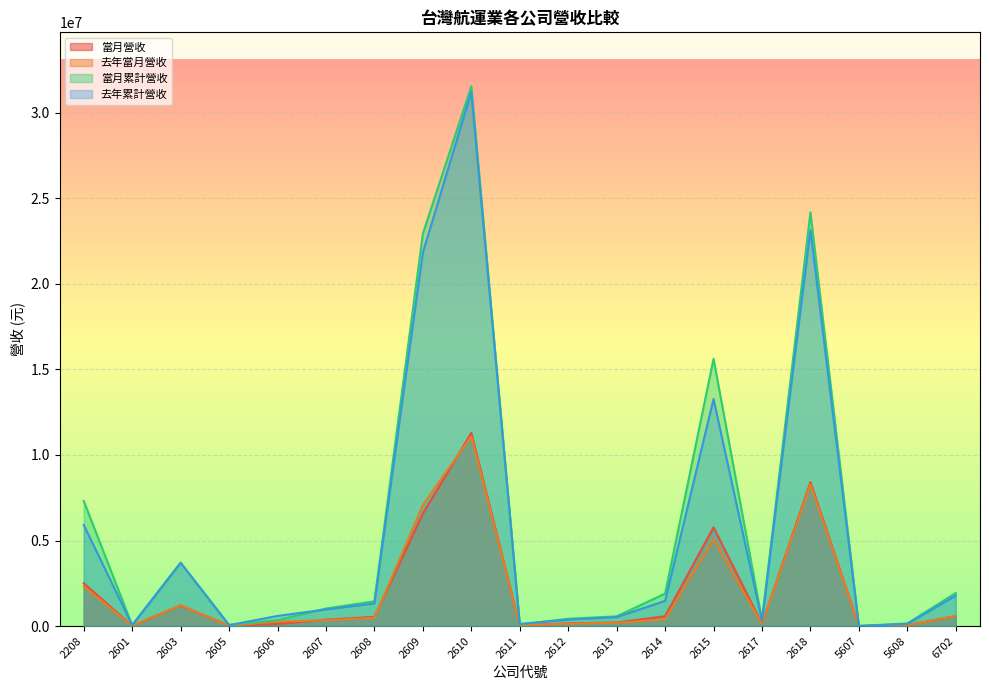

At which category does 當月累計營收 reach its first local valley?

2601